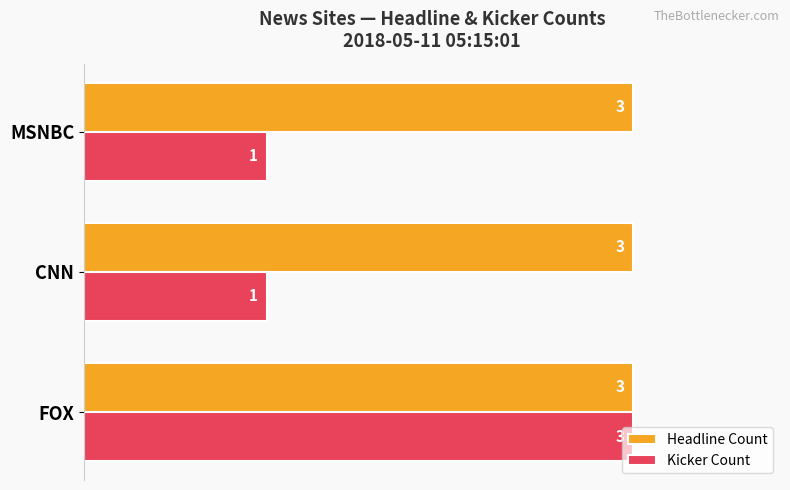

Rank the series by their average value, from lowest to highest.

Kicker Count, Headline Count